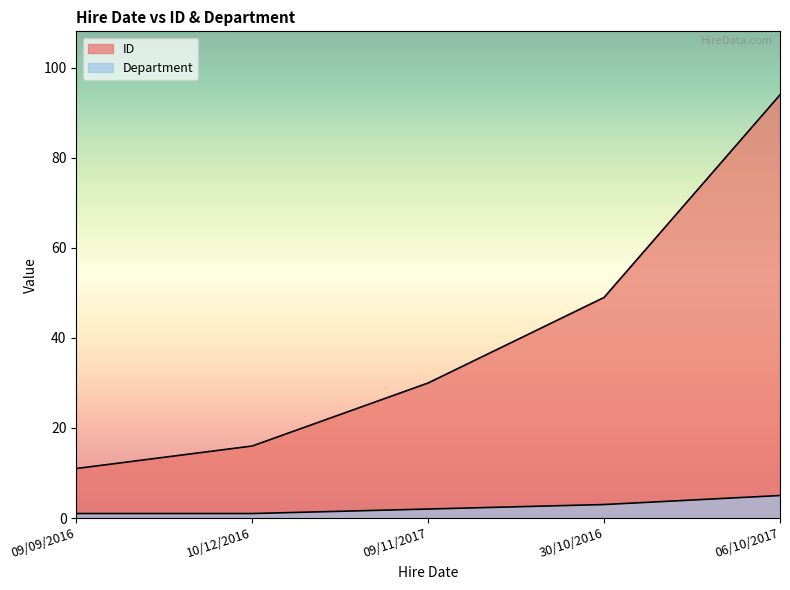

What are all the series names shown in the legend?

ID, Department